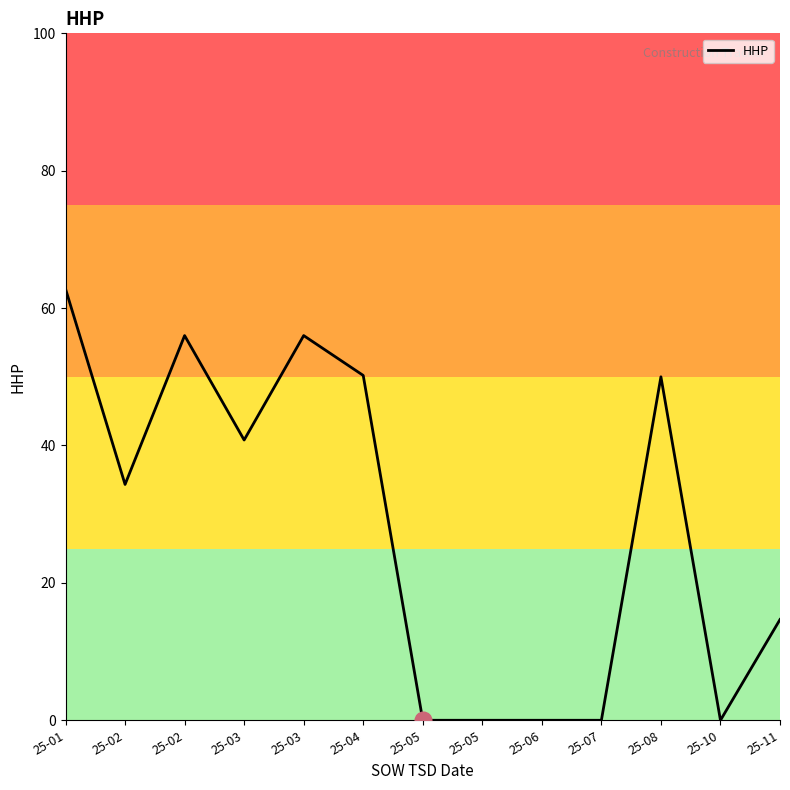

Is this an area chart (filled region under the line)?

No